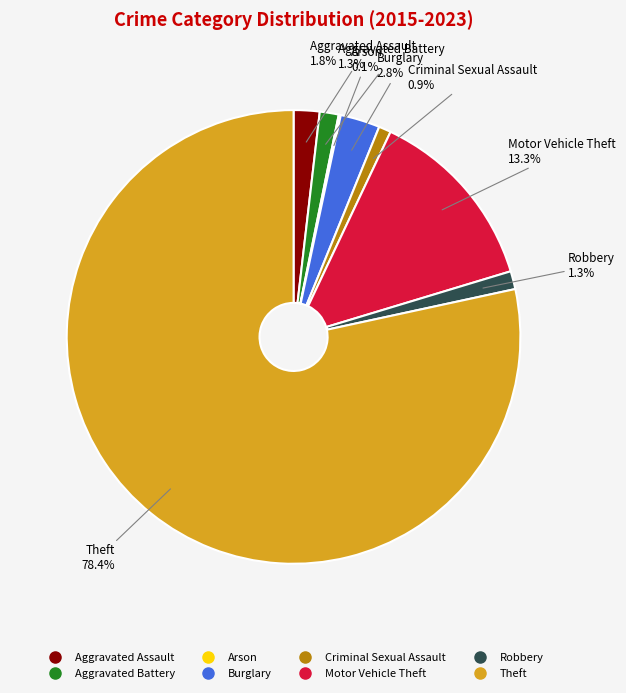

Which category accounts for the majority?

Theft